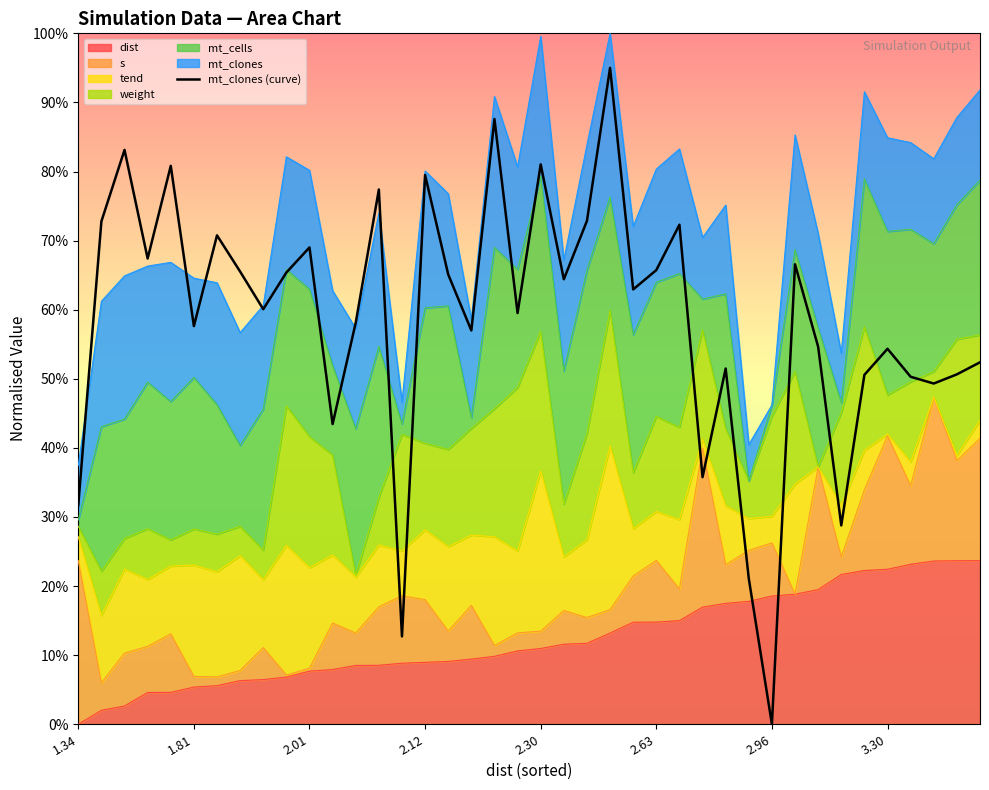

What position from the left is 13?

14